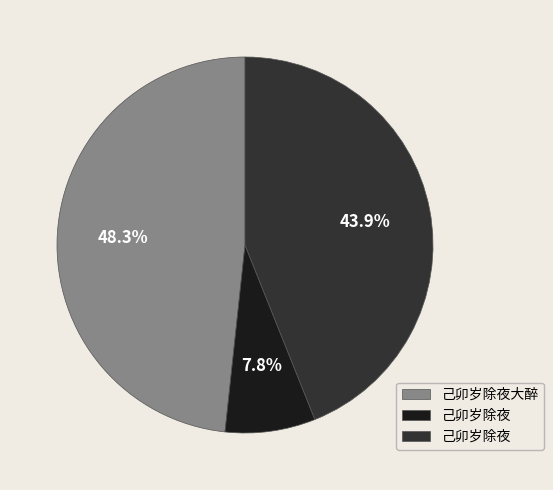

Is there a majority slice in this chart?

No